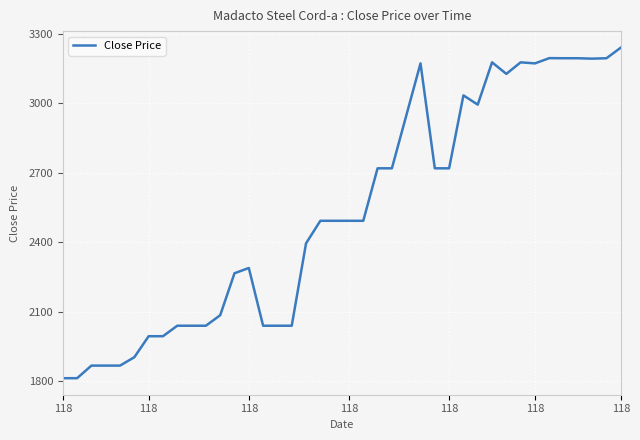

What is the minimum value shown in the chart?

1812.6